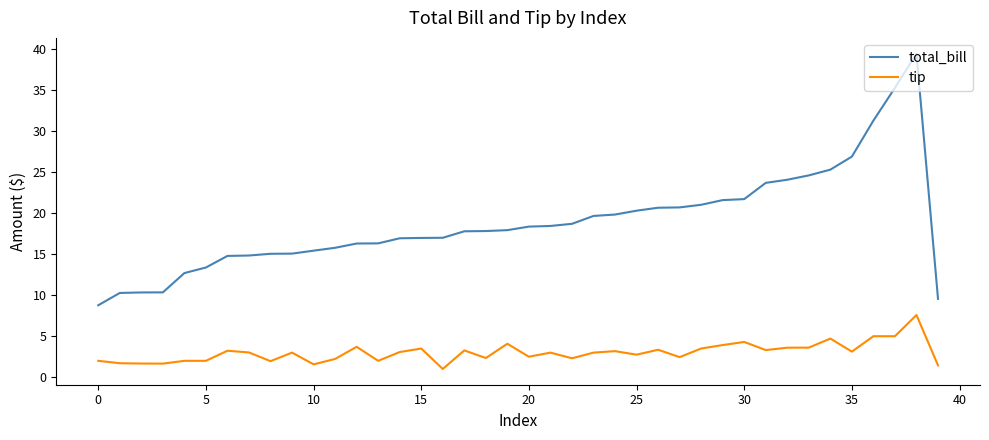

List the series in order of their peak value, lowest first.

tip, total_bill